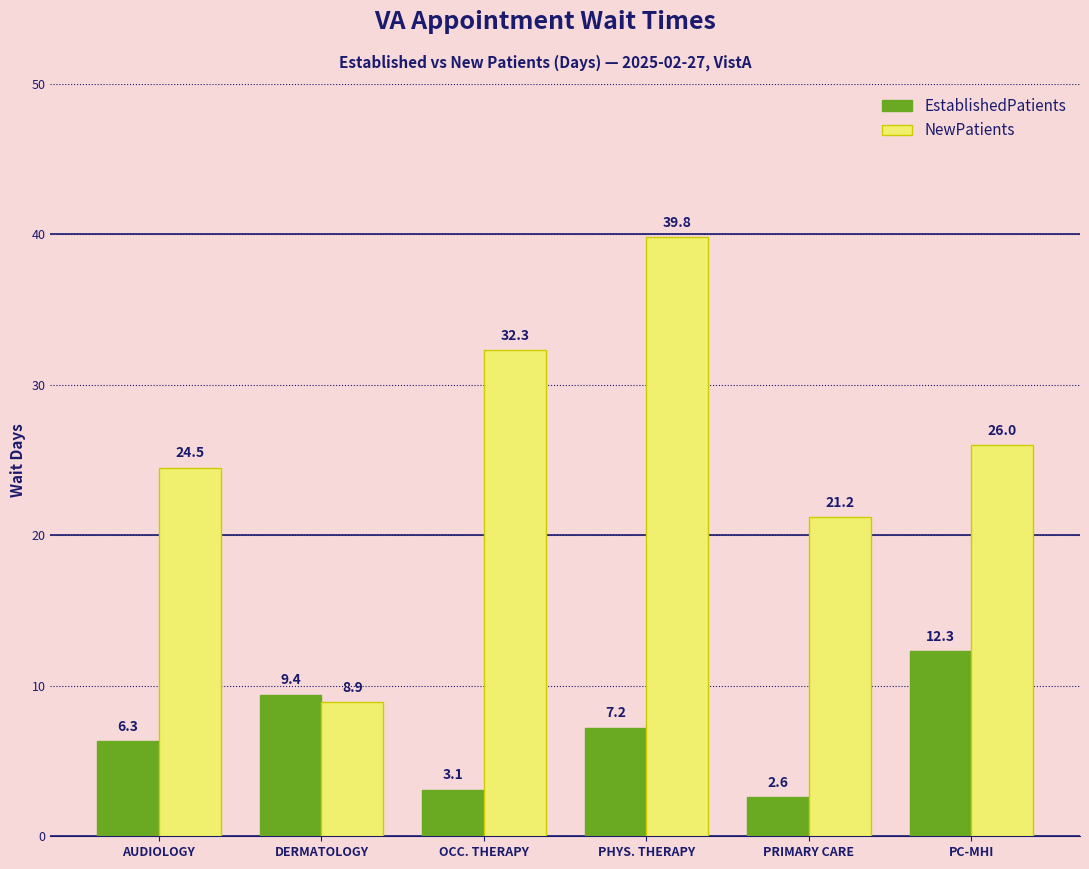

Rank the series by their maximum value, from highest to lowest.

NewPatients, EstablishedPatients